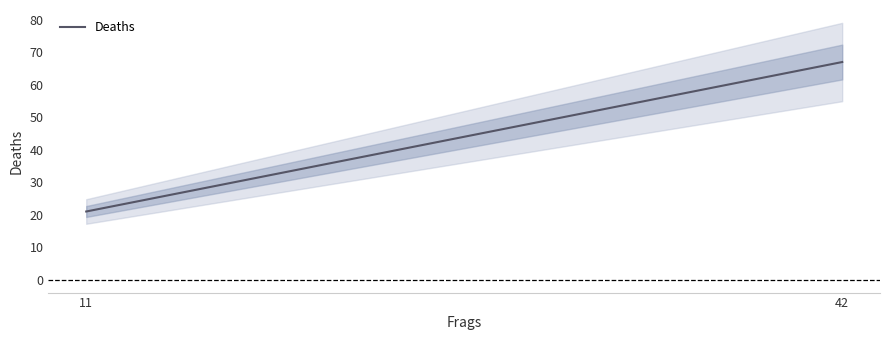

What is the maximum value shown in the chart?

67